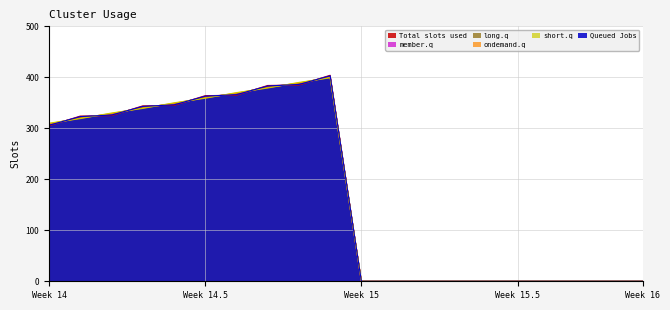

Between 9 and 11, which series saw the biggest shift?

Total slots used